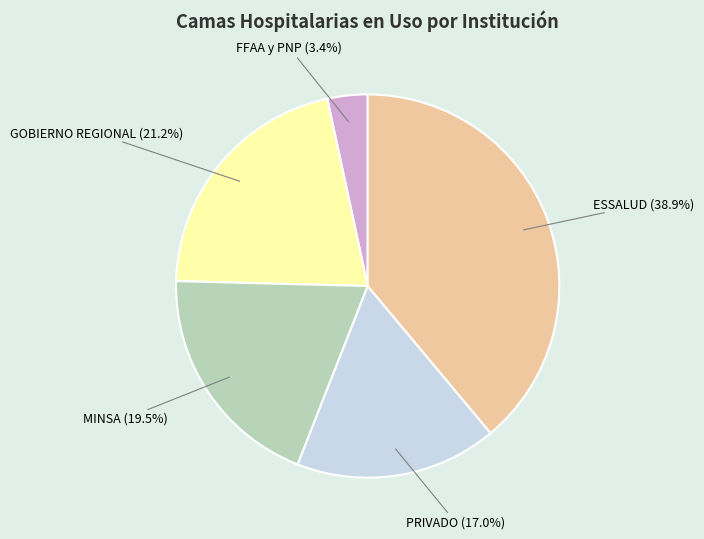

Which slice is the largest?

ESSALUD